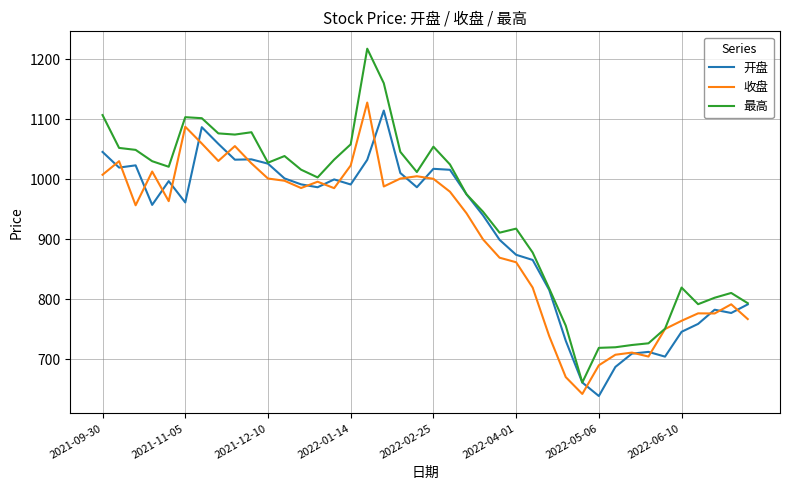

Which series has the widest spread of values?

最高